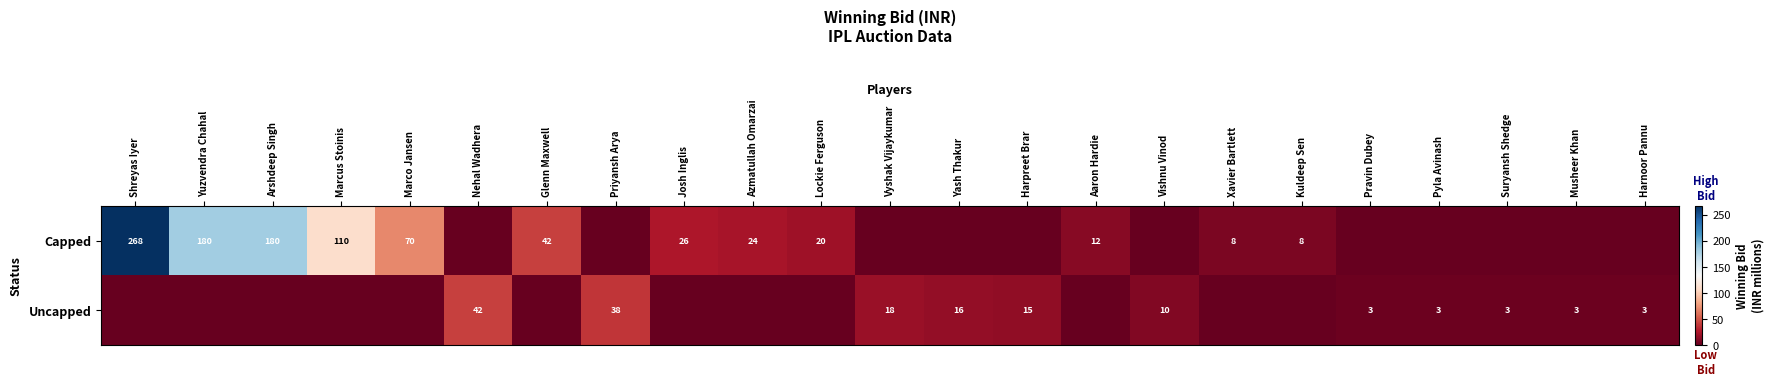

Is the value of Capped at Lockie Ferguson greater than the value of Uncapped at Pyla Avinash?

Yes